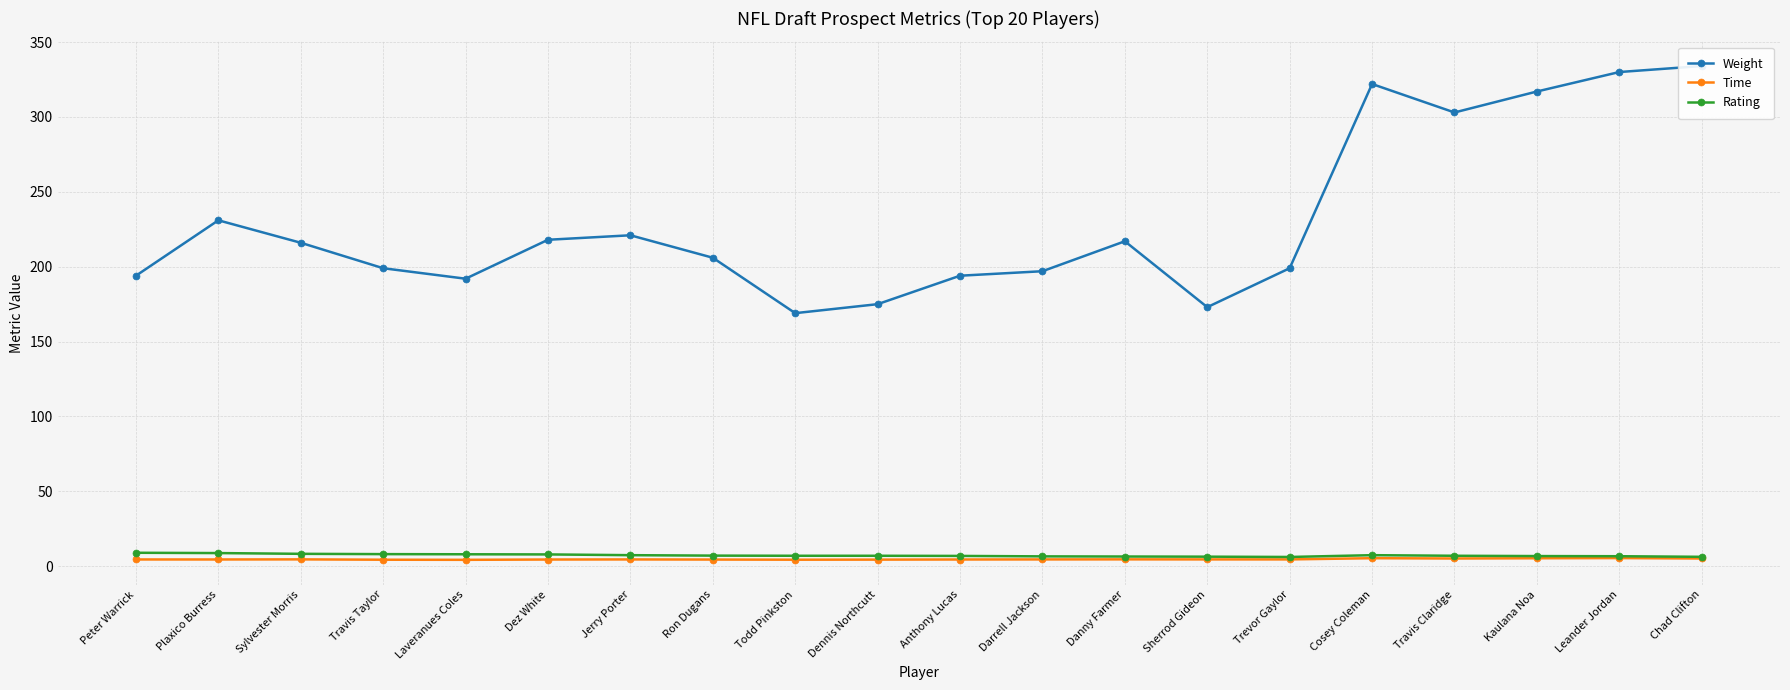

How many interior local valleys does the Rating series have?

1